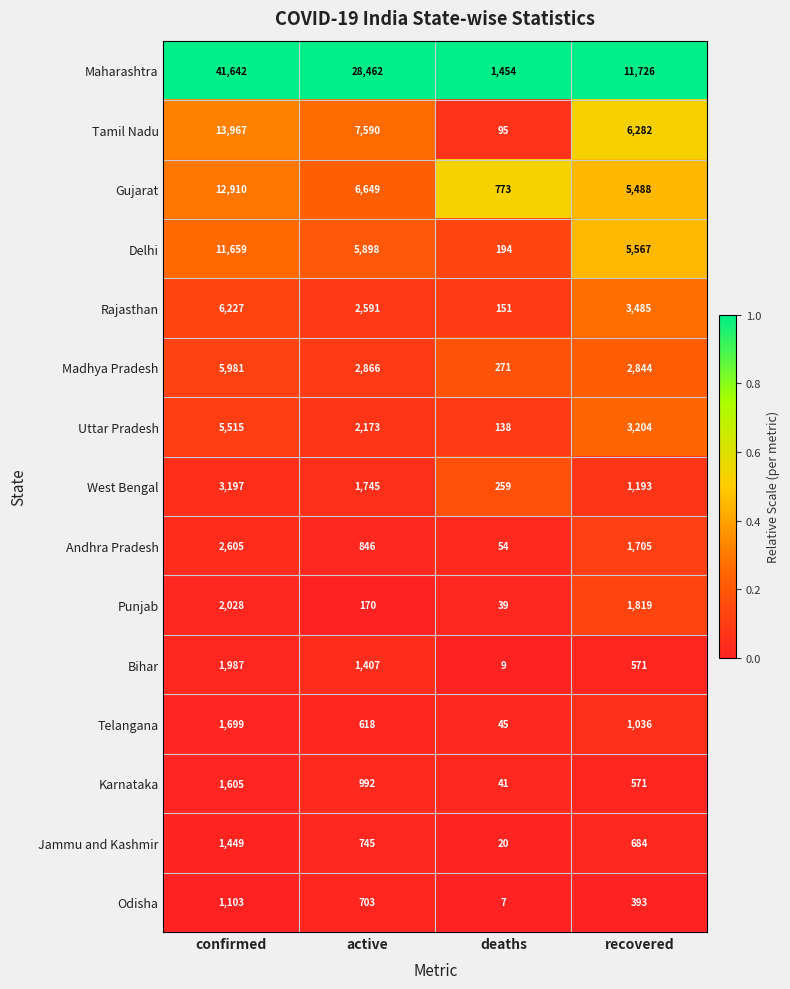

What is the difference between the maximum and second lowest values in the Tamil Nadu series?

7685